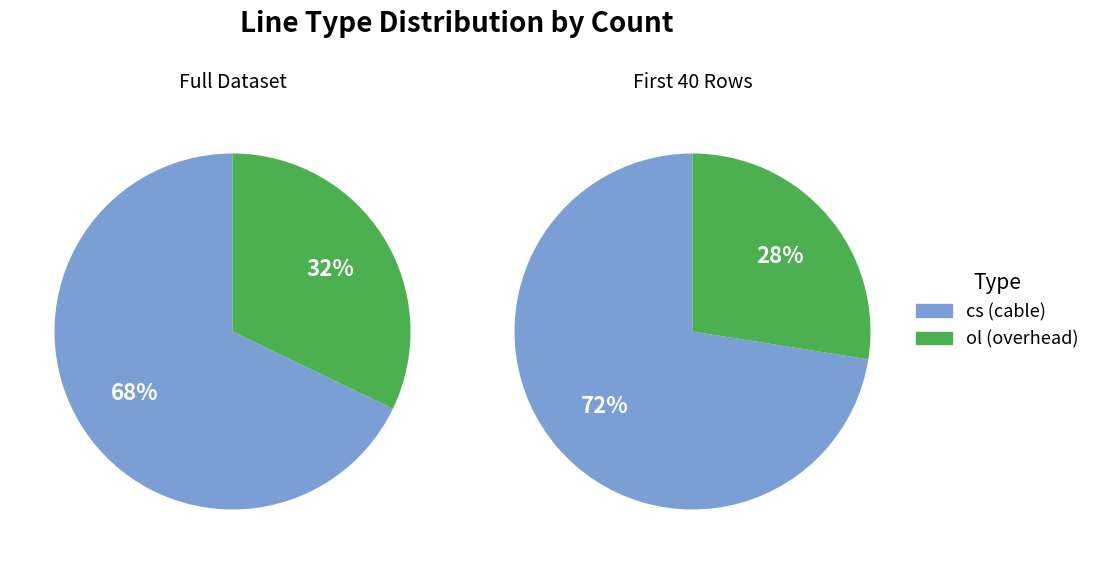

What is the ratio of the value at ol to the value at cs?

0.5